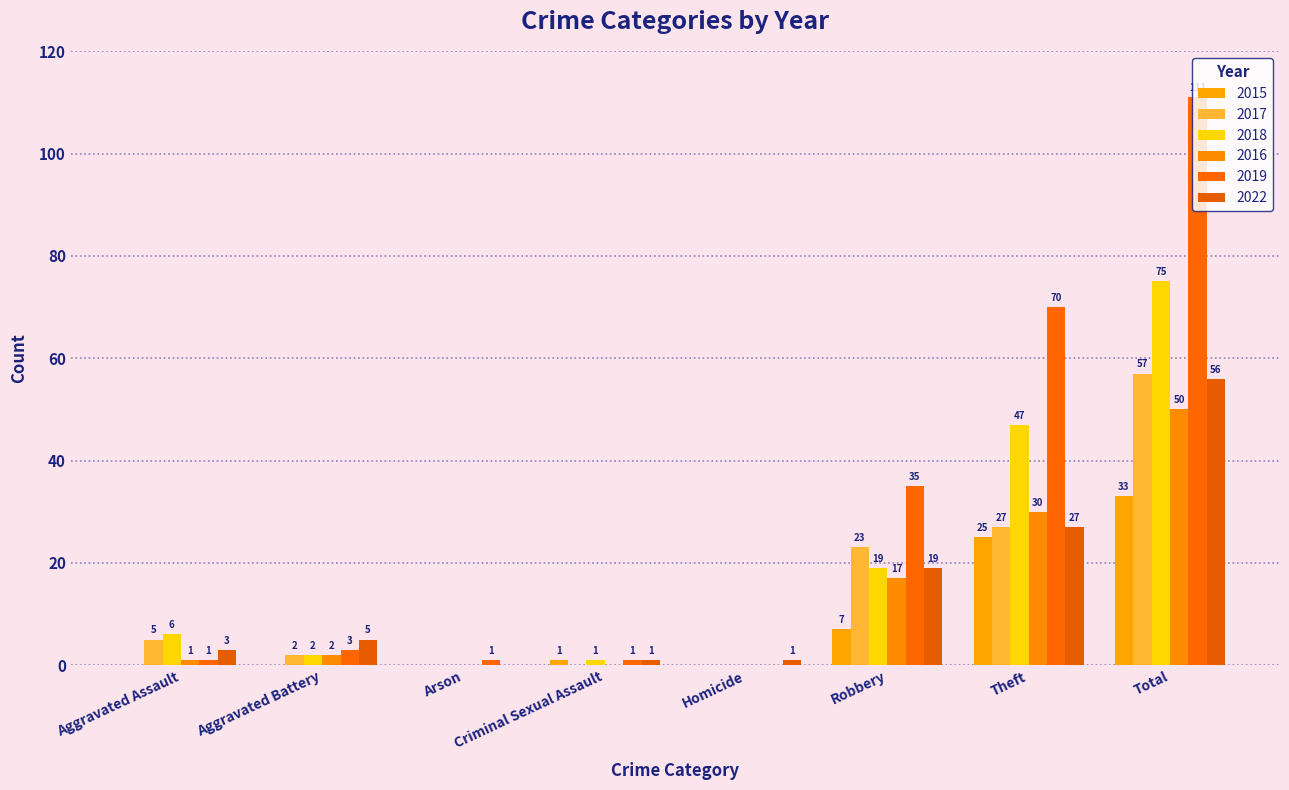

List the labels in order of 2017 value, largest first.

Total, Theft, Robbery, Aggravated Assault, Aggravated Battery, Arson, Criminal Sexual Assault, Homicide